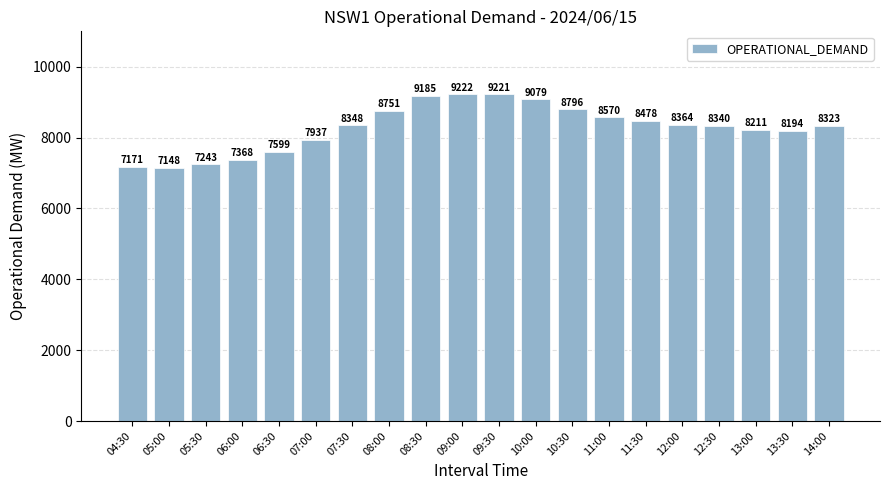

What is the greatest value displayed?

9222